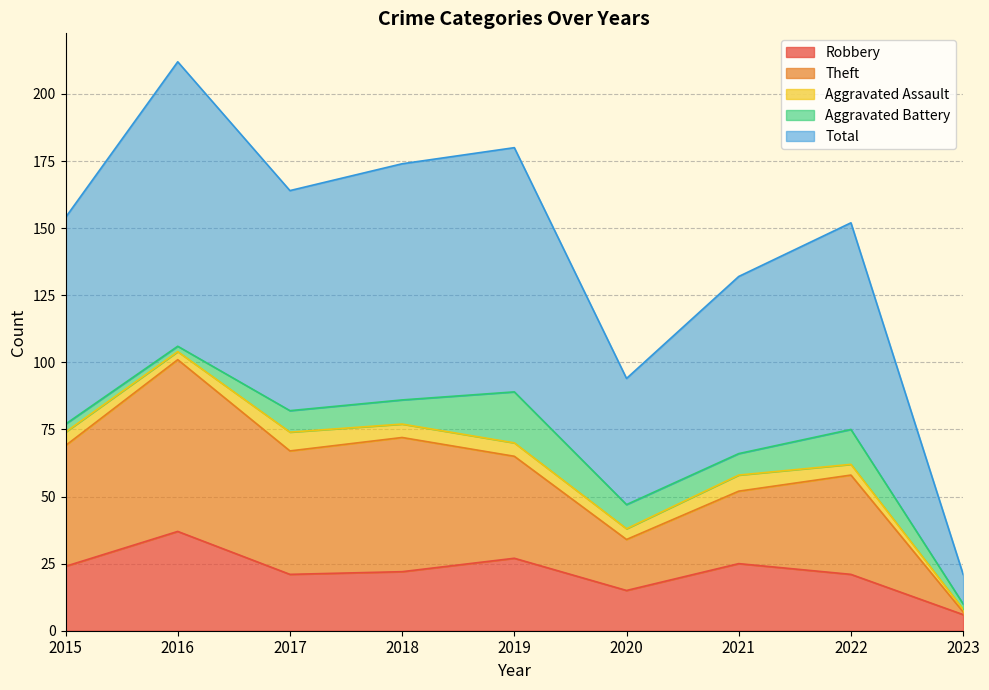

Does the chart display data point markers on the line(s)?

No